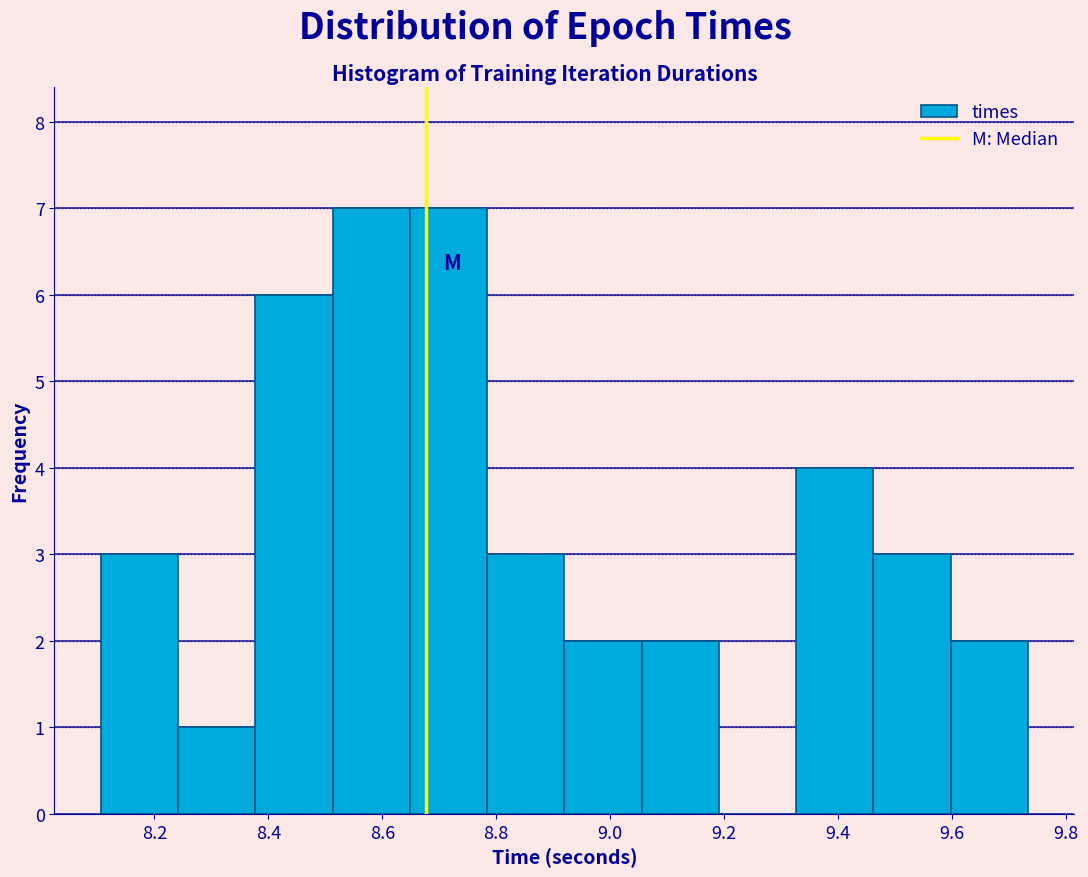

Reading left to right, transcribe this chart: for each bar, give the range it covers on the x-axis and its height. Neither the bar edges nor the heights are printed on the chart, so give them approximately, as read against the axes.

8.10 to 8.24: 3
8.24 to 8.38: 1
8.38 to 8.52: 6
8.52 to 8.64: 7
8.64 to 8.78: 7
8.78 to 8.92: 3
8.92 to 9.06: 2
9.06 to 9.20: 2
9.20 to 9.32: 0
9.32 to 9.46: 4
9.46 to 9.60: 3
9.60 to 9.74: 2